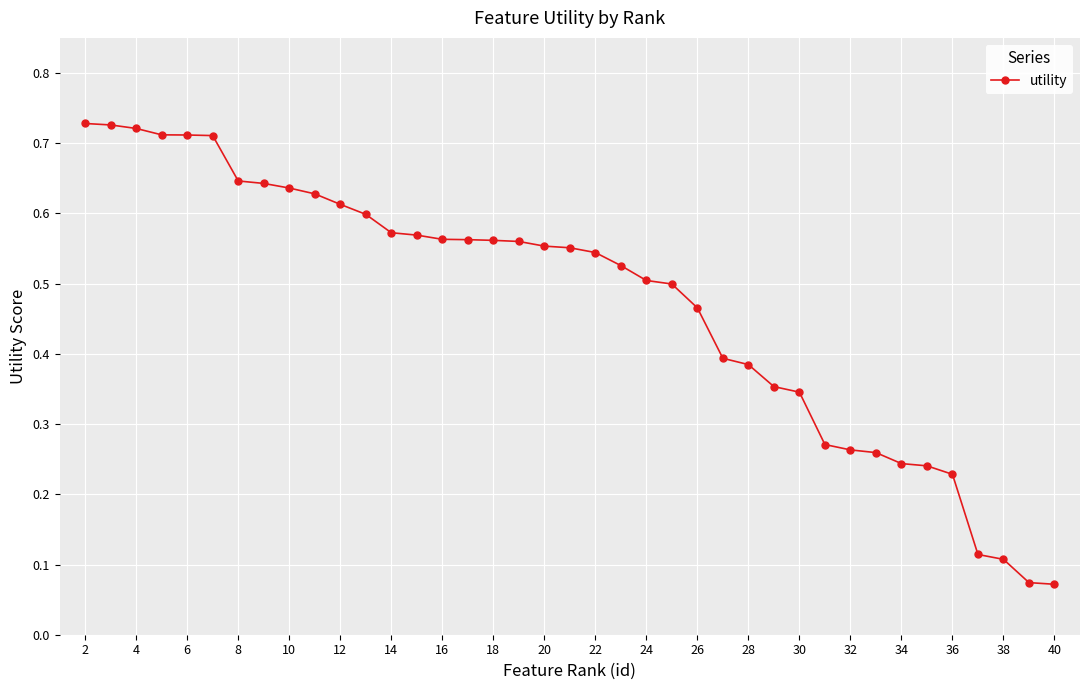

Count the values in the range 0 to 1.

39